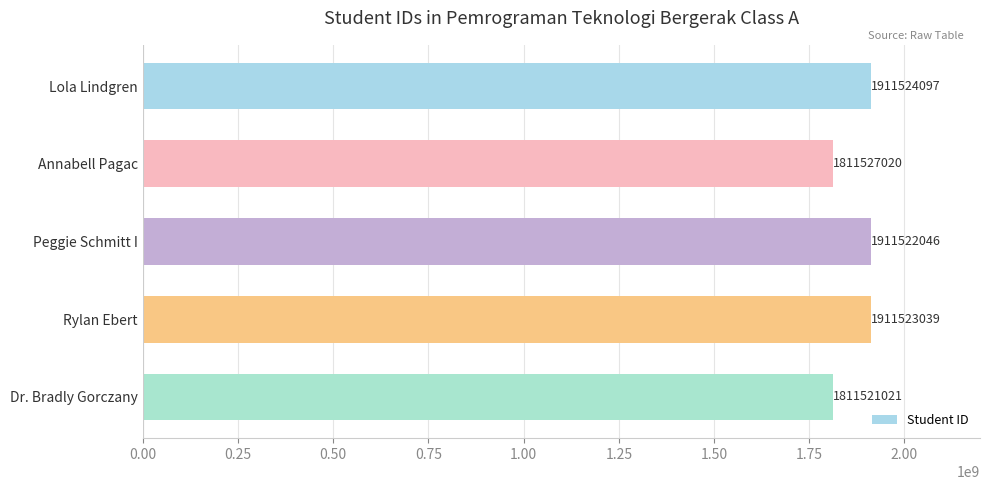

What is the smallest value displayed?

1811521021